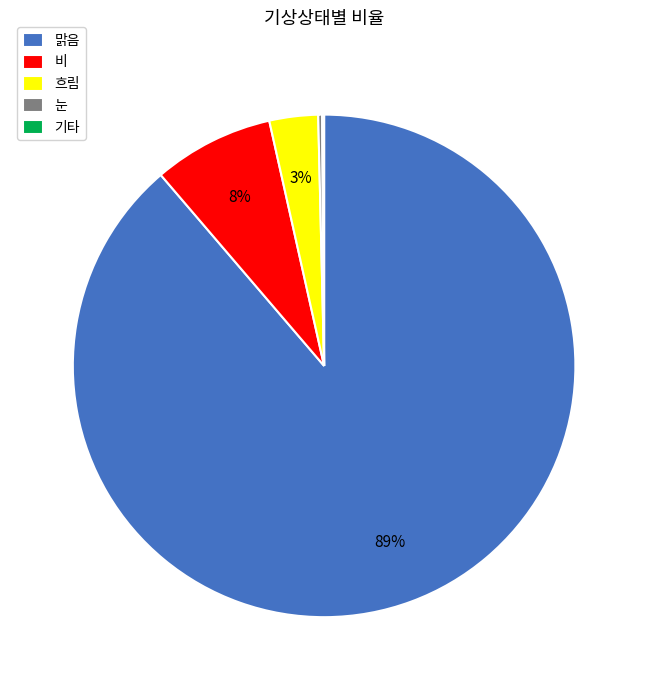

Is there any slice that represents more than half of the pie?

Yes